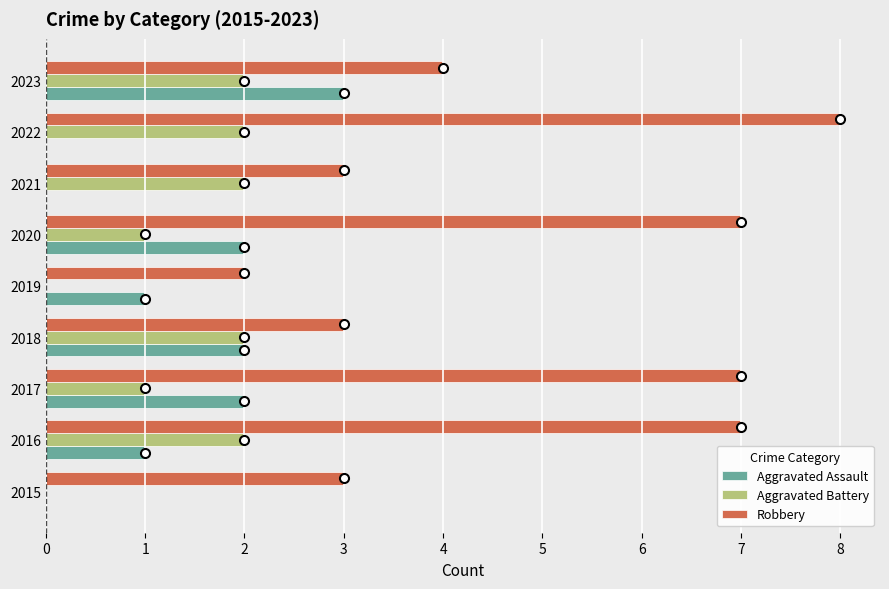

What is the sum of the Robbery values at 2015 and 2022?

11